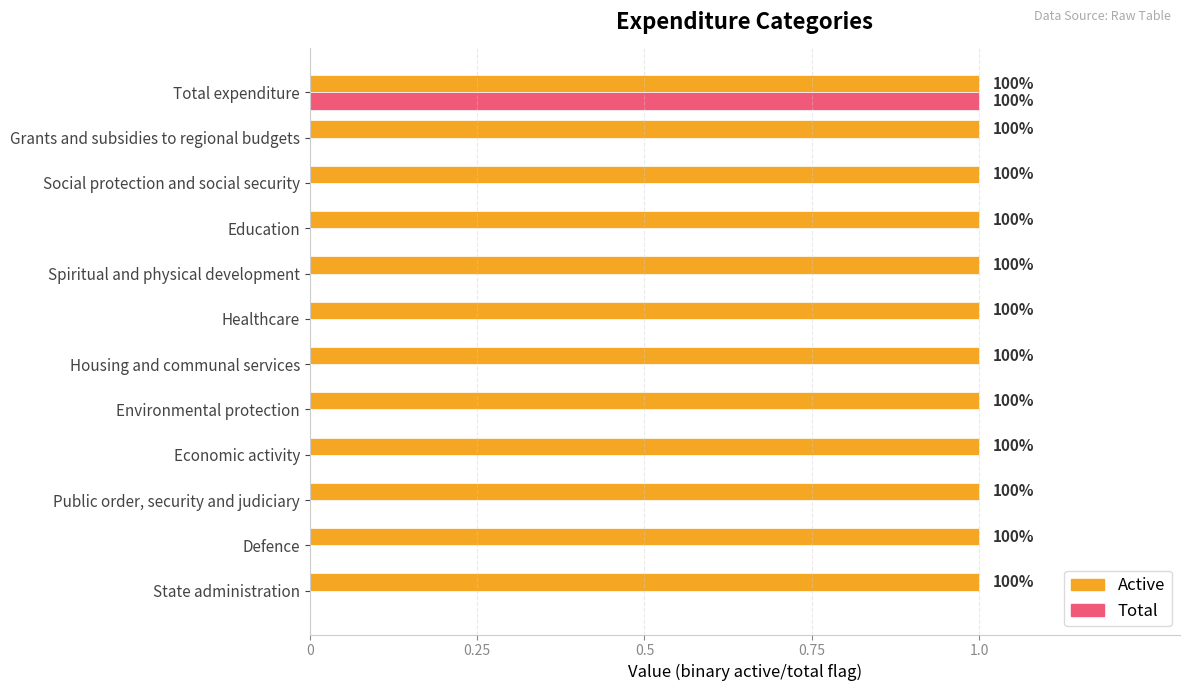

The active series shows 0.7 at 8. True or false?

False